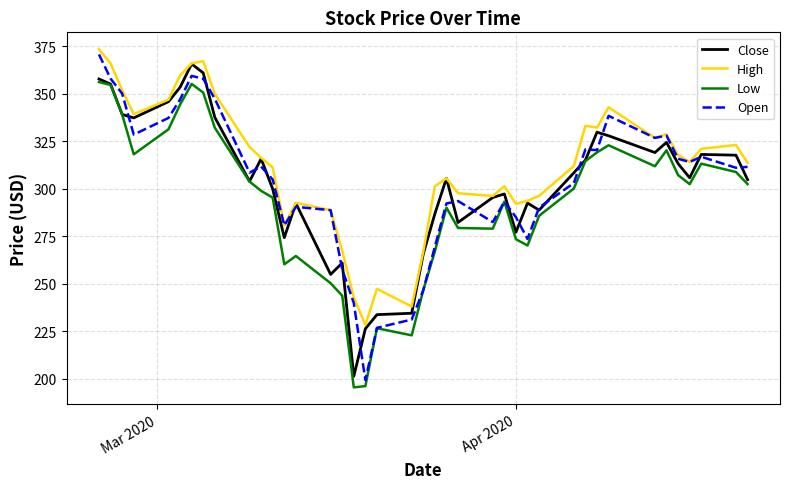

Which series has the largest total across all categories?

High